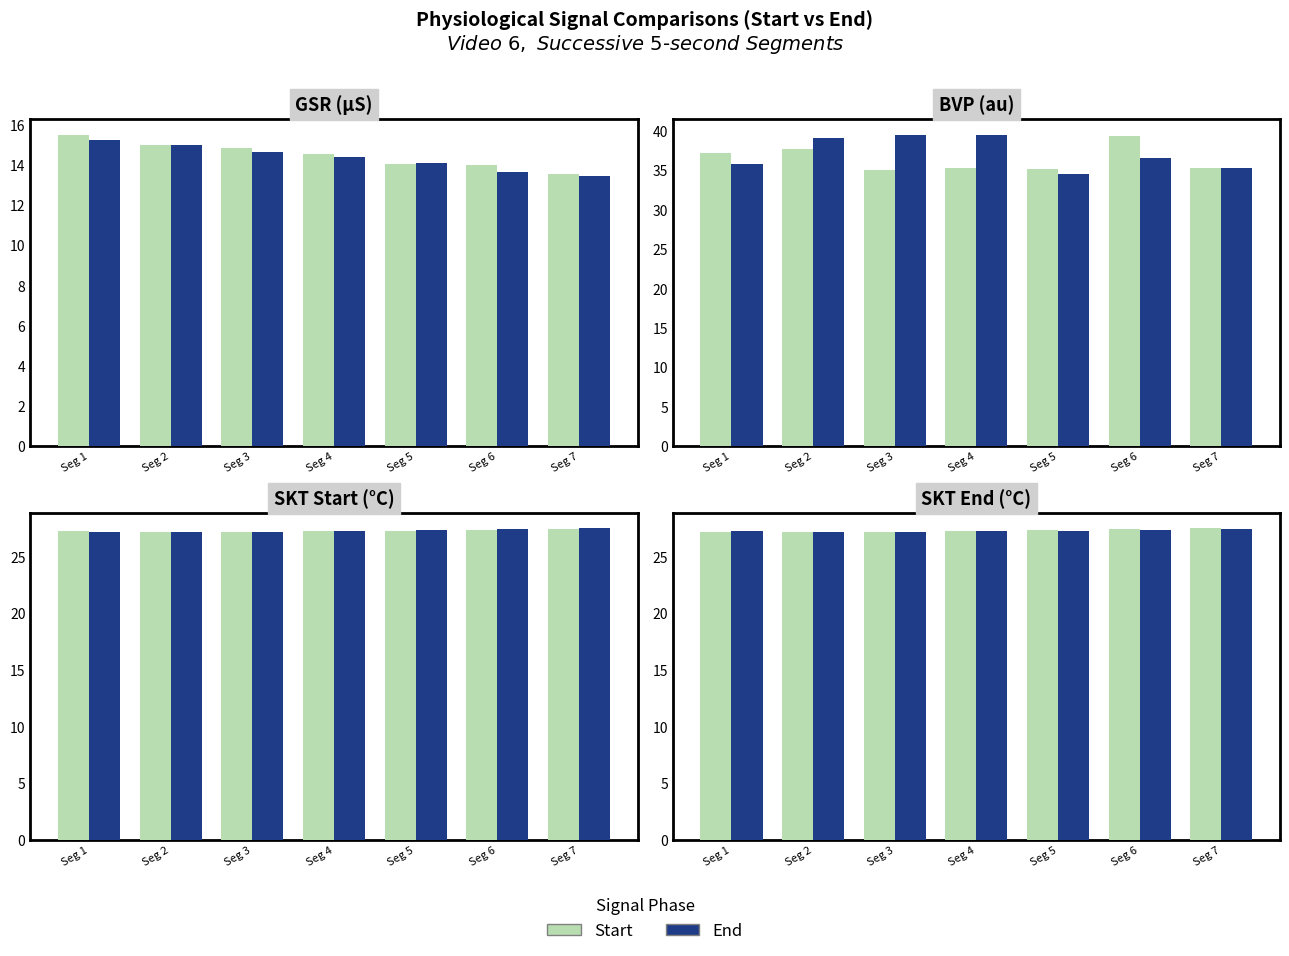

What is the lowest value of the End series?

27.2